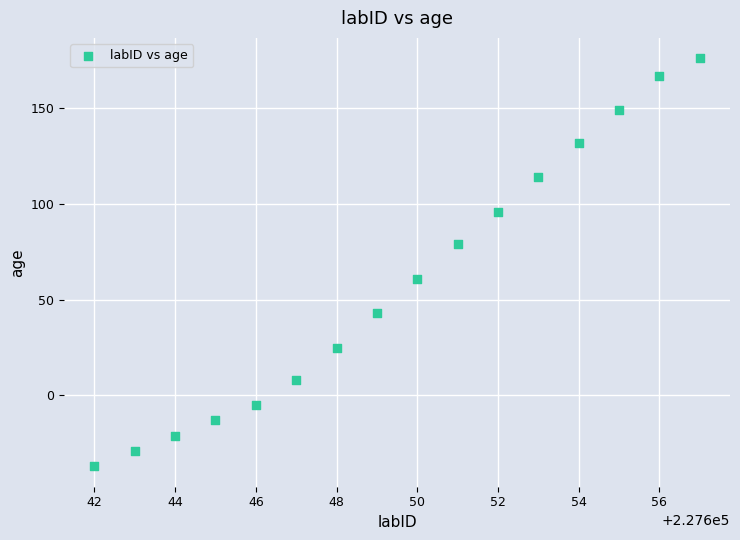

What is the range of X values (max minus min)?

15